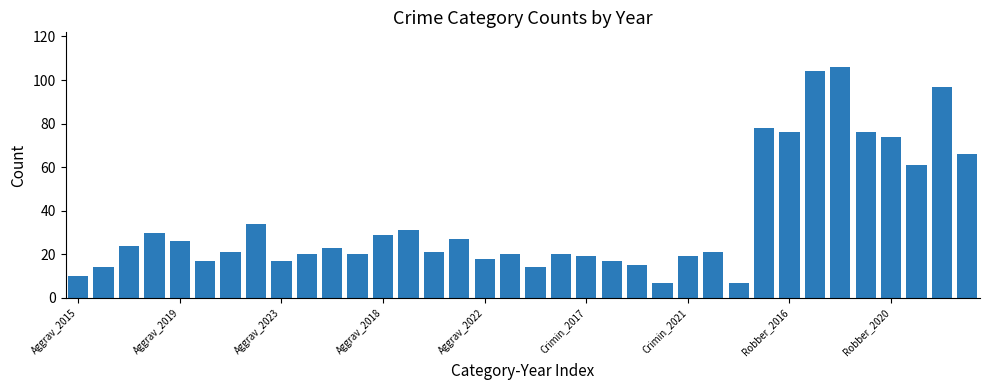

Does the chart contain stacked bars?

No